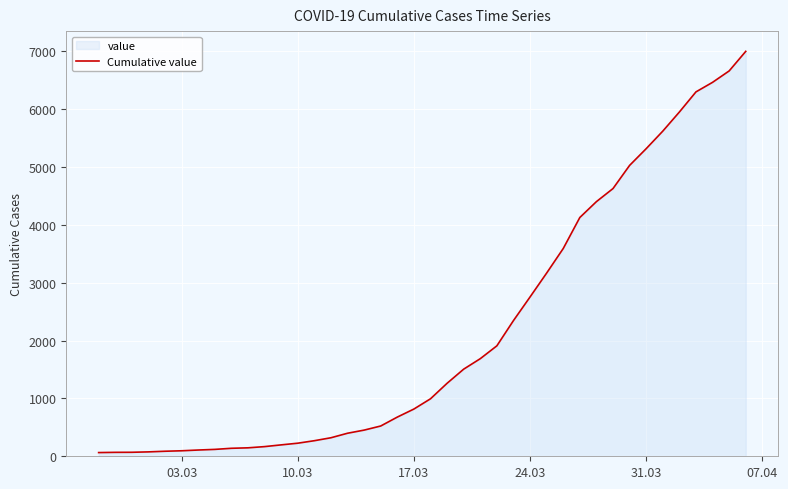

What is the difference between the maximum and minimum values?

6931